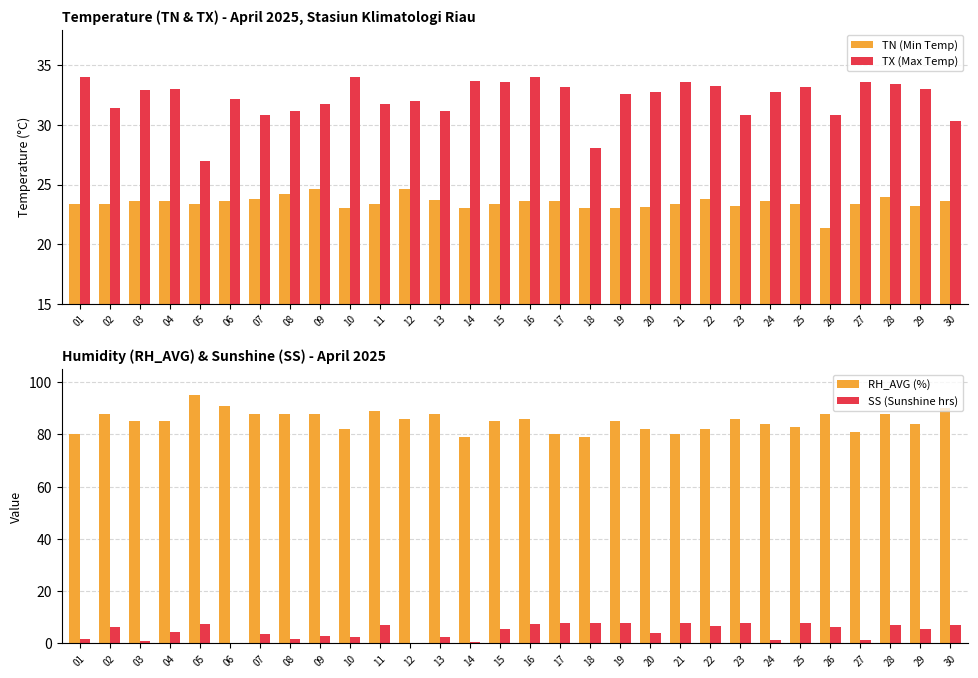

The TN (Min Temp) series shows 23.2 at 29. True or false?

True